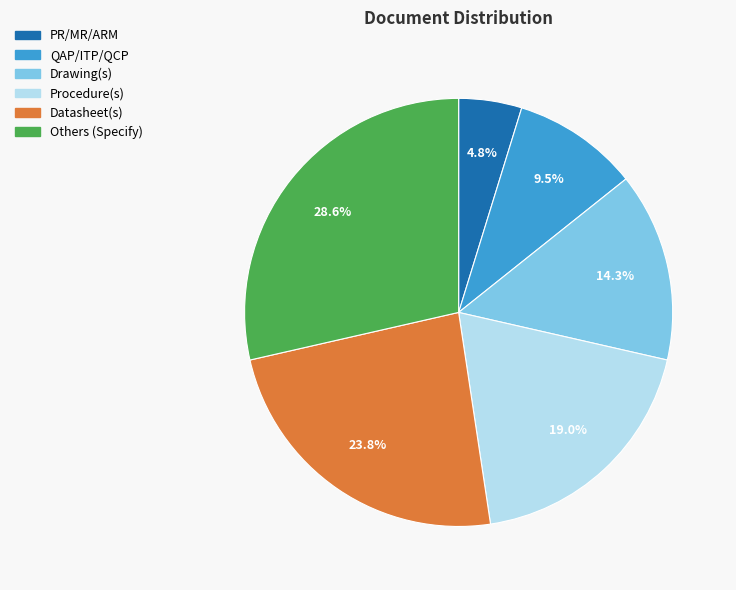

Do QAP/ITP/QCP and Drawing(s) together represent more than half of the pie?

No